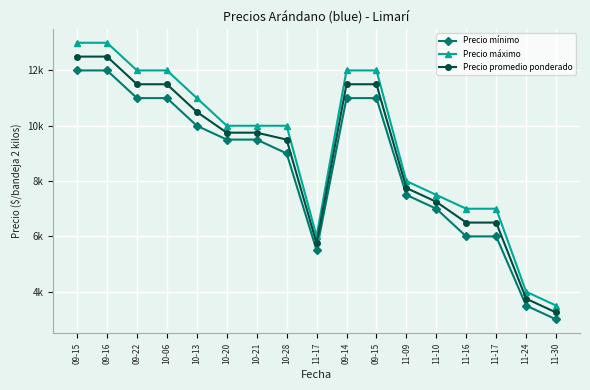

Reading left to right, extract all data points from this chart.

Precio mínimo: 09-15=12000	09-16=12000	09-22=11000	10-06=11000	10-13=10000	10-20=9500	10-21=9500	10-28=9000	11-17=5500	09-14=11000	09-15=11000	11-09=7500	11-10=7000	11-16=6000	11-17=6000	11-24=3500	11-30=3000
Precio máximo: 09-15=13000	09-16=13000	09-22=12000	10-06=12000	10-13=11000	10-20=10000	10-21=10000	10-28=10000	11-17=6000	09-14=12000	09-15=12000	11-09=8000	11-10=7500	11-16=7000	11-17=7000	11-24=4000	11-30=3500
Precio promedio ponderado: 09-15=12500	09-16=12500	09-22=11500	10-06=11500	10-13=10500	10-20=9750	10-21=9750	10-28=9500	11-17=5750	09-14=11500	09-15=11500	11-09=7750	11-10=7250	11-16=6500	11-17=6500	11-24=3750	11-30=3250